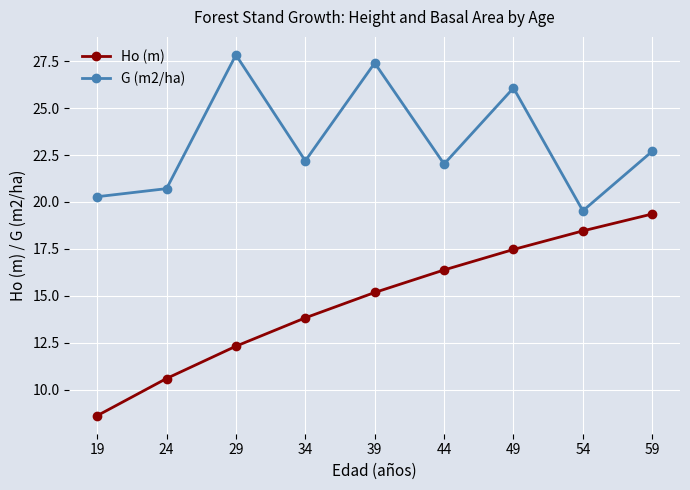

List the series in order of their peak value, lowest first.

Ho (m), G (m2/ha)